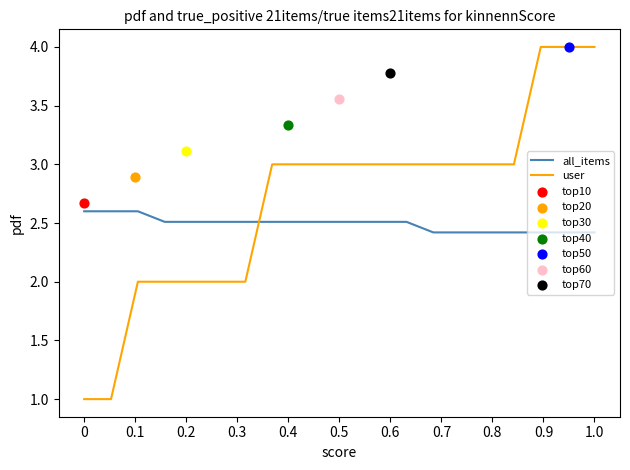

Which series has the largest total across all categories?

user